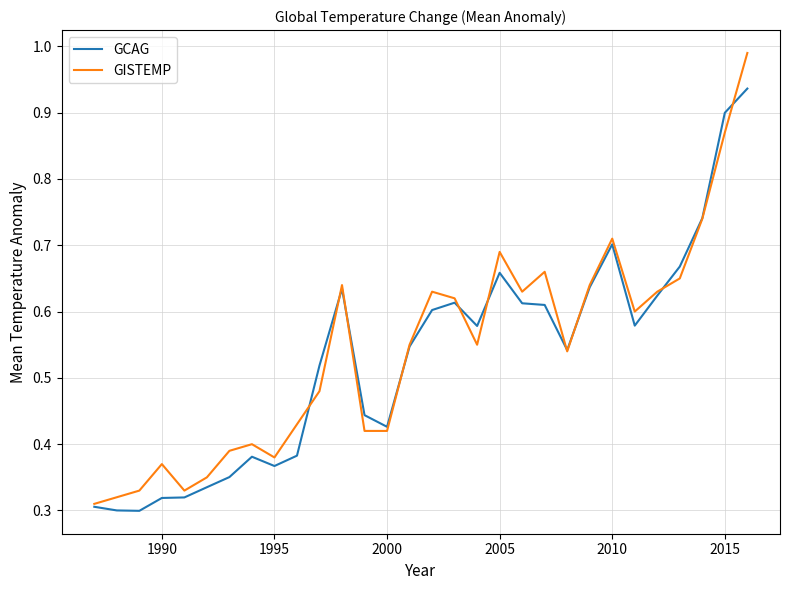

Which series has the widest spread of values?

GISTEMP